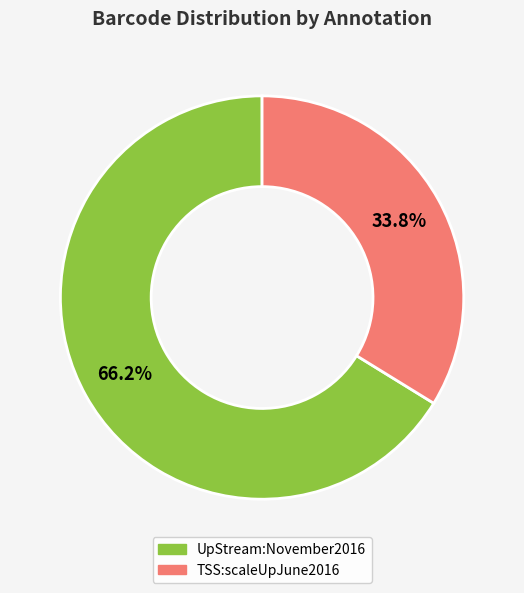

Between TSS:scaleUpJune2016 and UpStream:November2016, which is larger?

UpStream:November2016